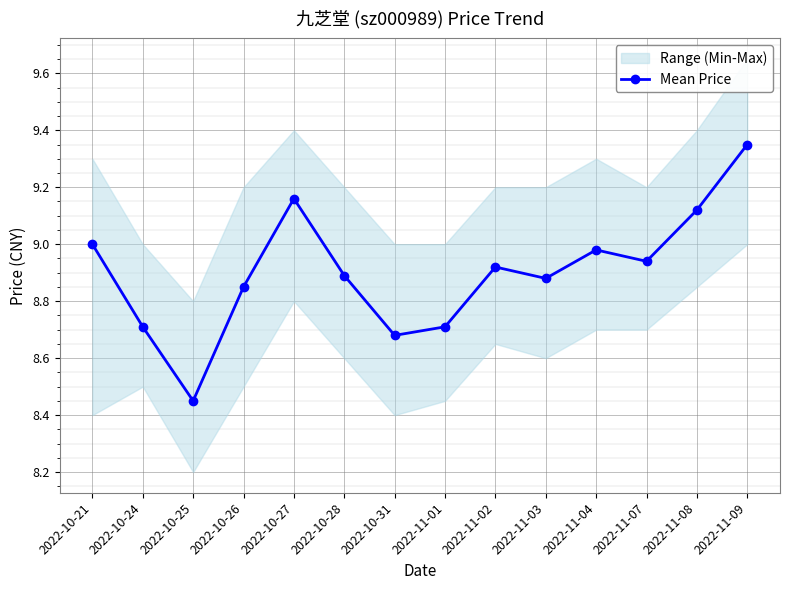

Rank the categories by value from highest to lowest.

2022-11-09, 2022-10-27, 2022-11-08, 2022-10-21, 2022-11-04, 2022-11-07, 2022-11-02, 2022-10-28, 2022-11-03, 2022-10-26, 2022-10-24, 2022-11-01, 2022-10-31, 2022-10-25